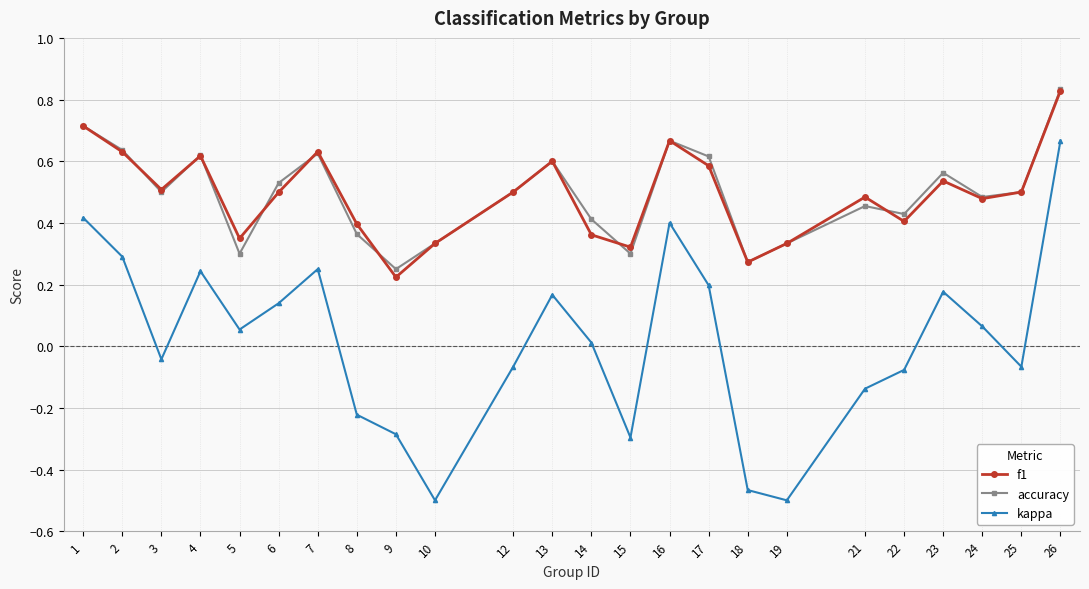

Is it true that f1 equals 0.3 at 1?

False